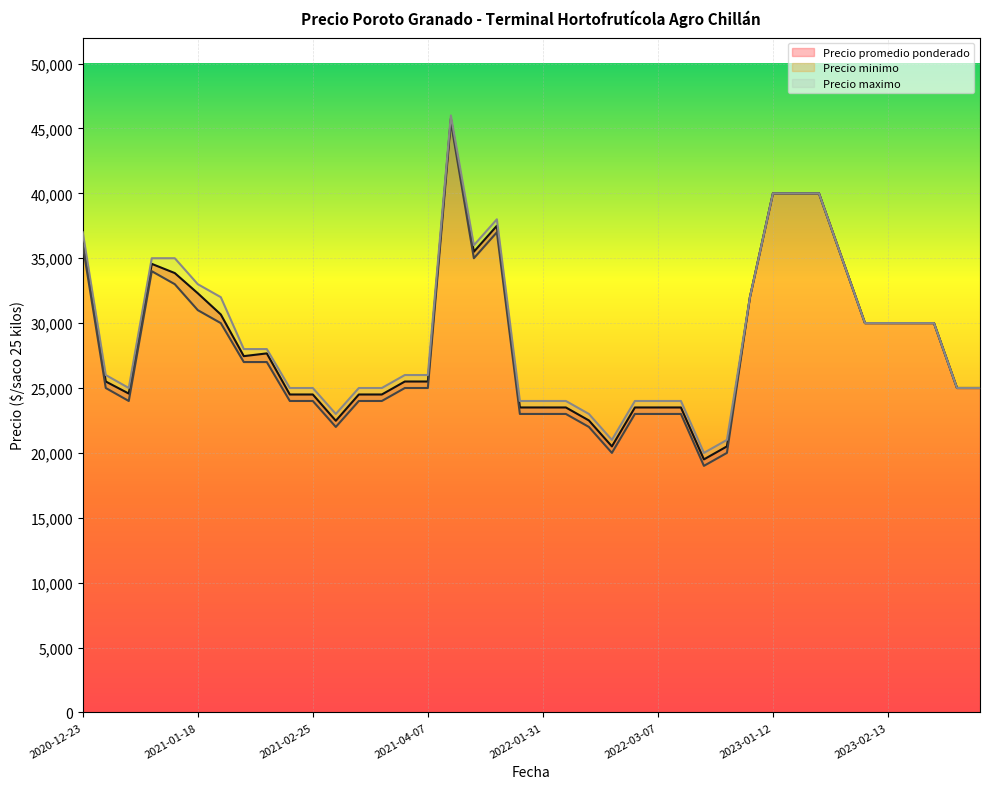

Is the value of Precio minimo at 2021-03-30 greater than the value of Precio maximo at 2021-01-15?

No